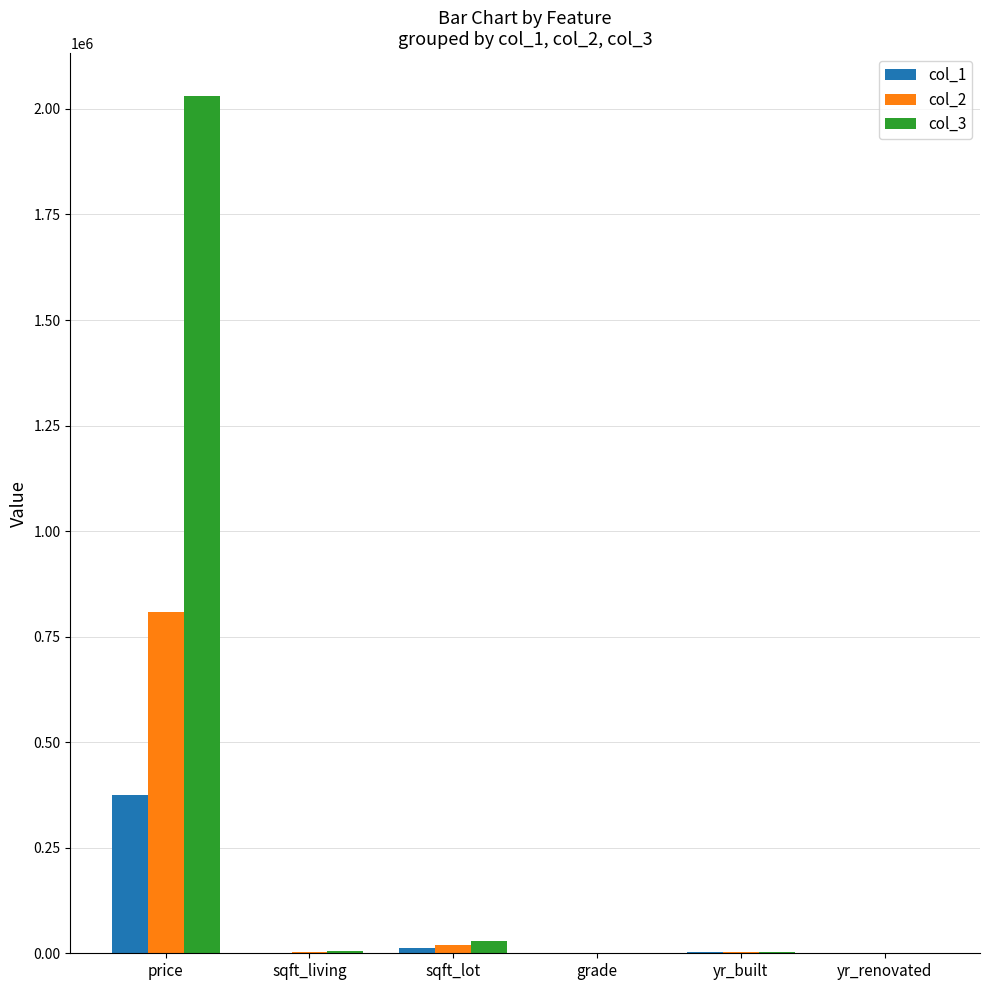

At which category does the chart reach its peak across all series?

price